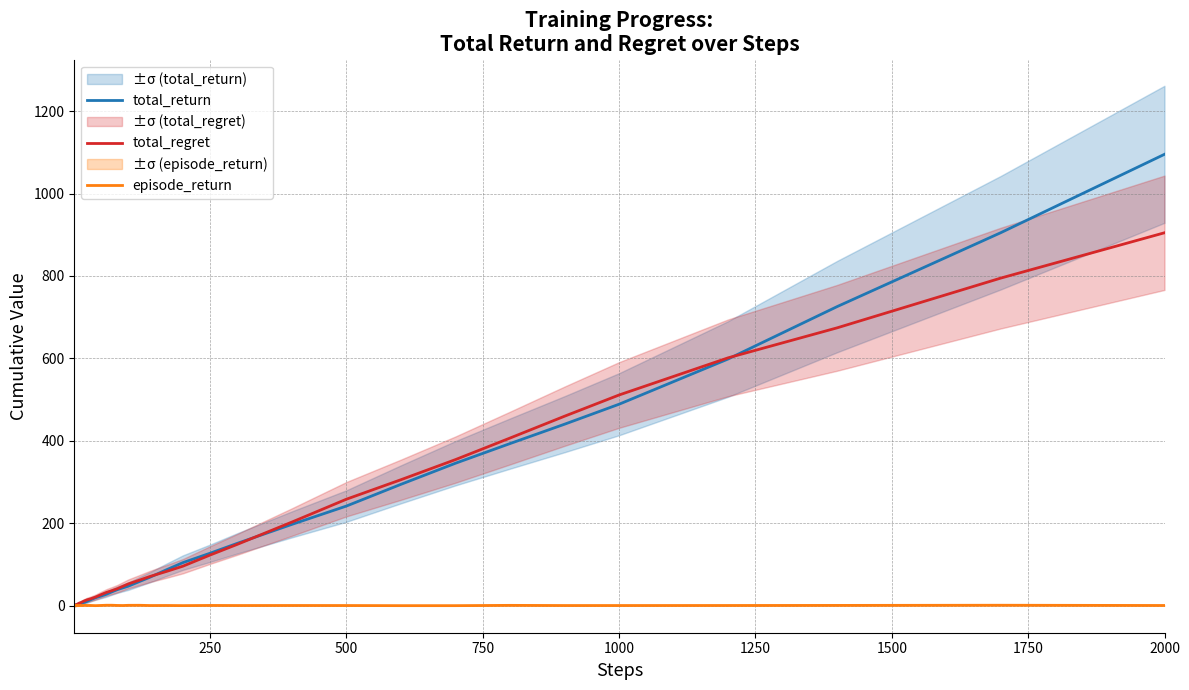

At how many categories does at least one series exceed 365?

7